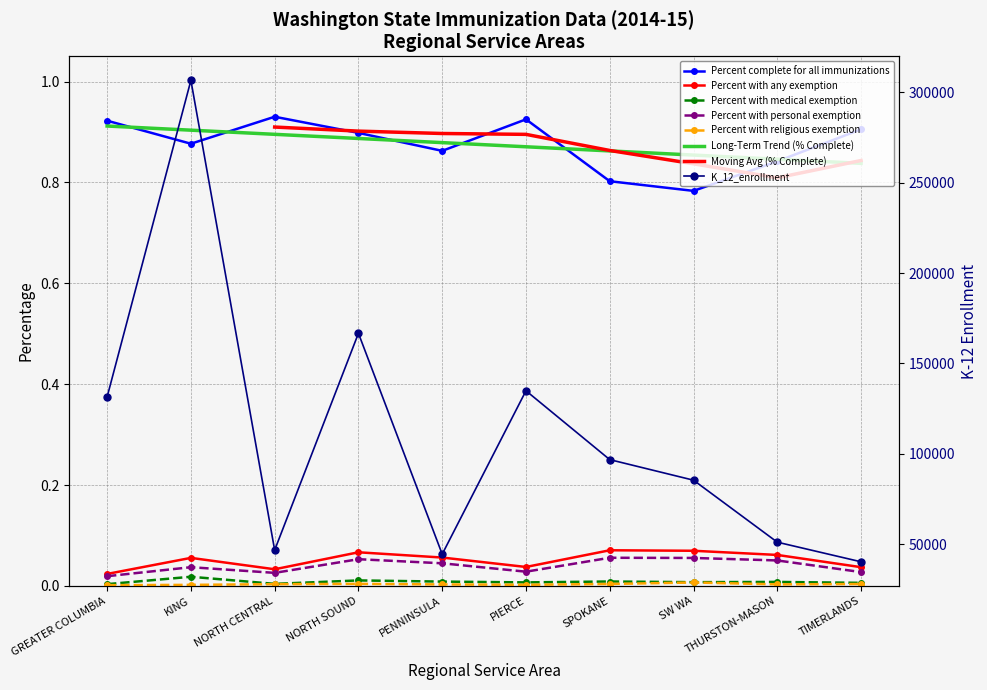

Between TIMERLANDS and PENNINSULA, which is larger?

PENNINSULA